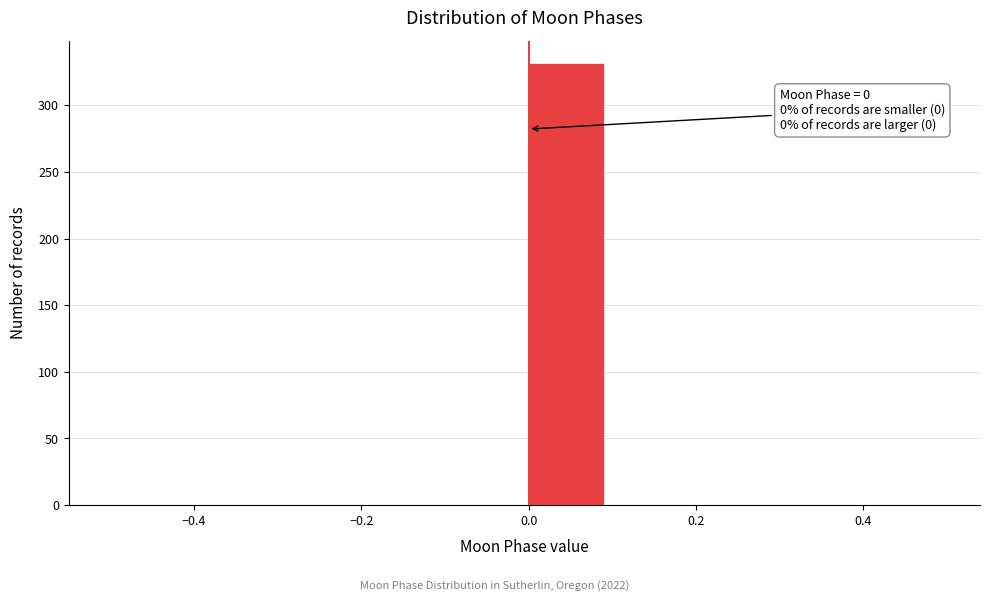

Over which range of the x-axis is the bar tallest?

0.0 to 0.1